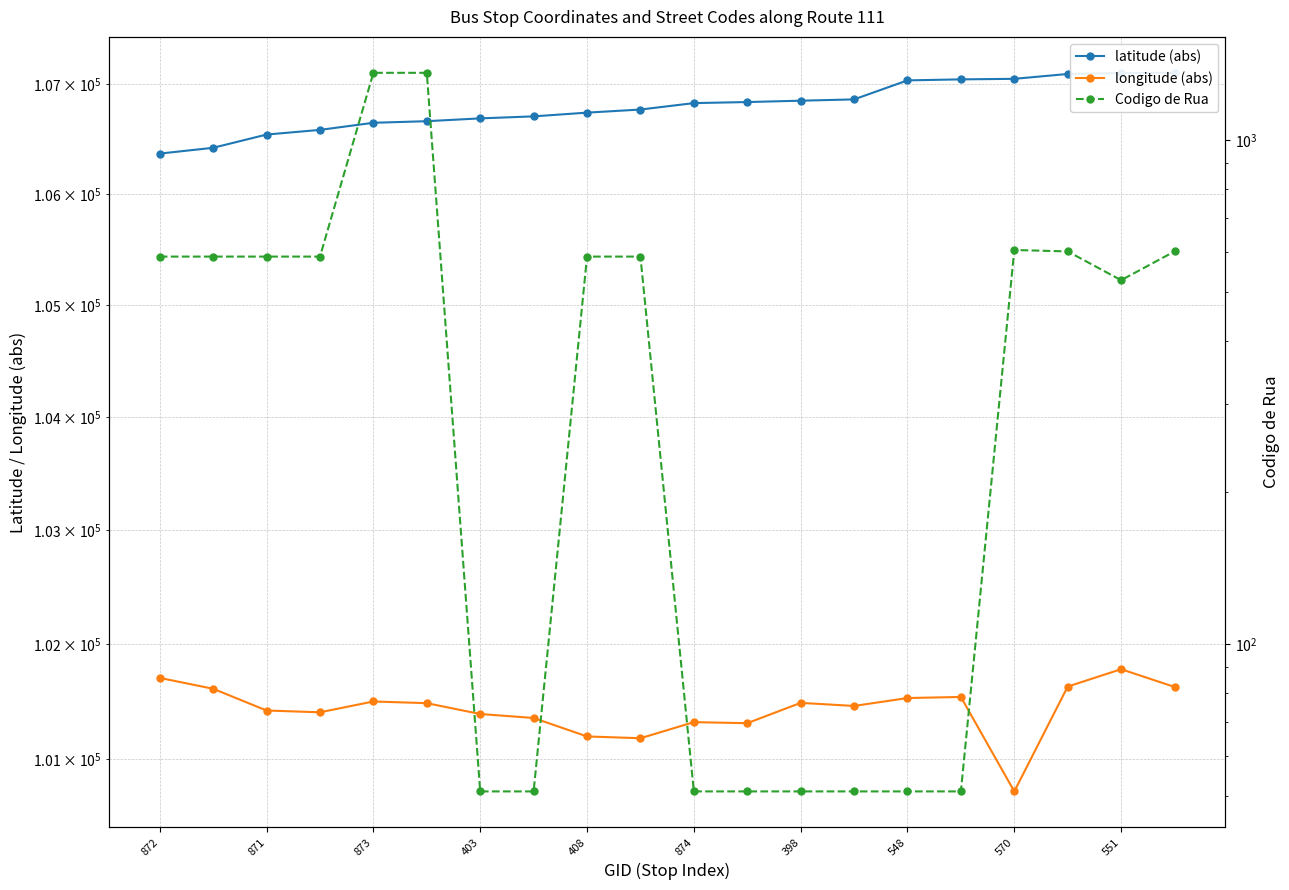

Which has a higher value, 18 or 403?

18